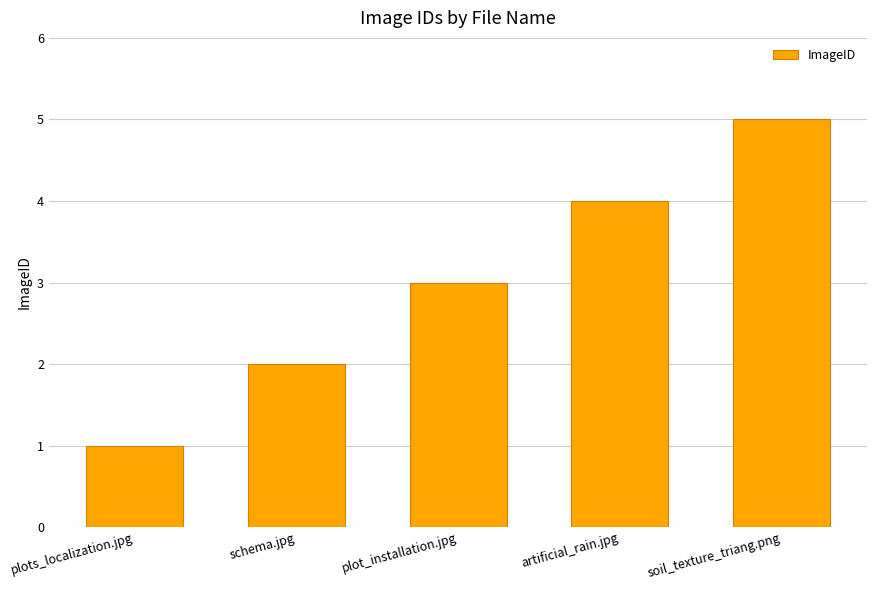

Which label corresponds to the largest value in the chart?

soil_texture_triang.png